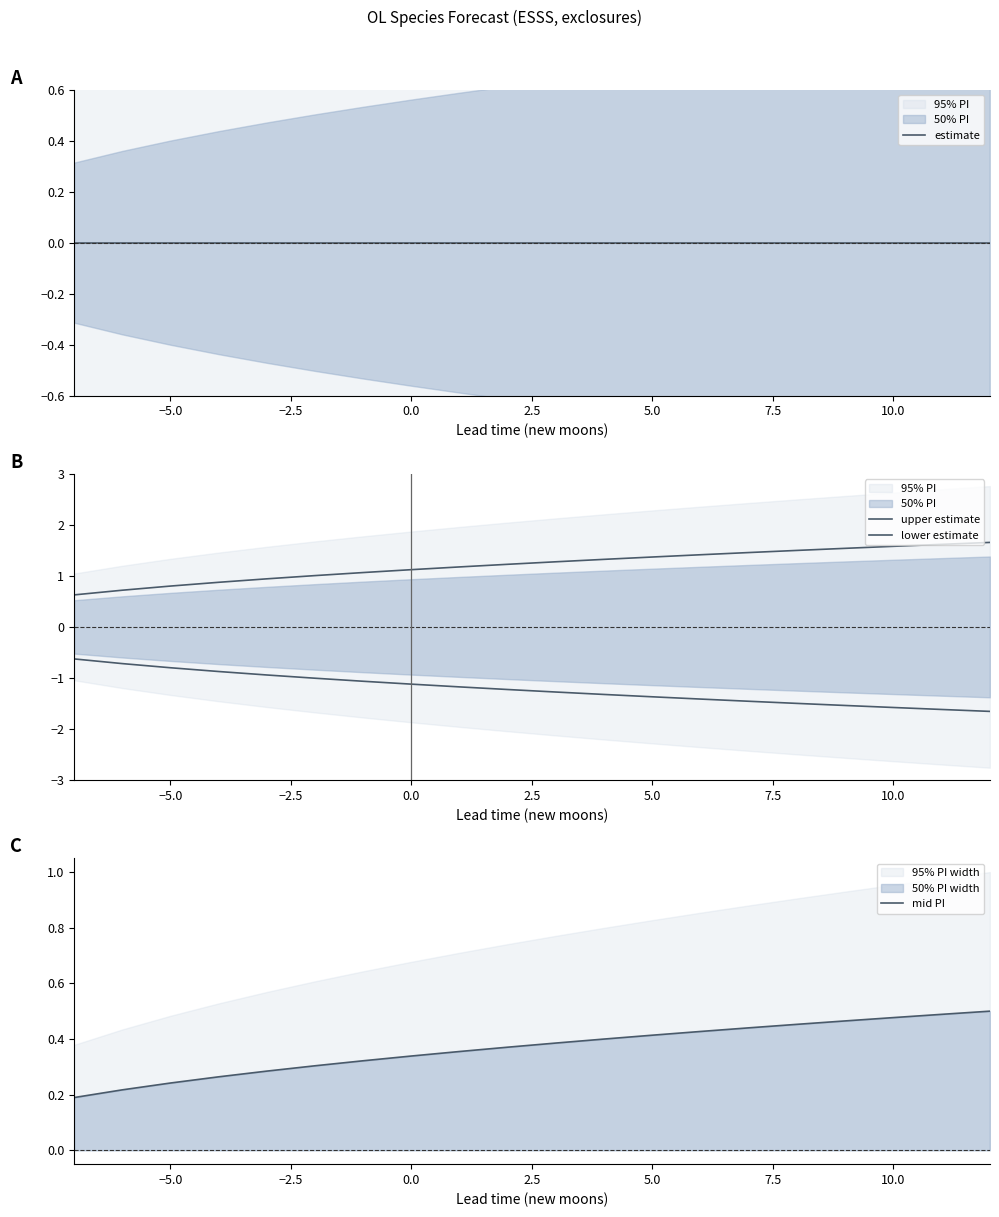

What is the average value of the lower estimate series?

-1.2